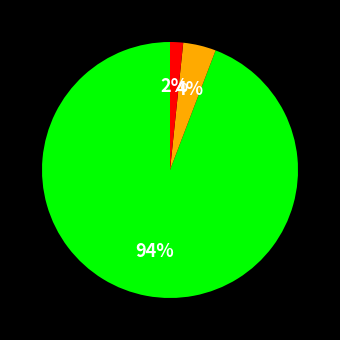

Does any single category account for the majority?

Yes